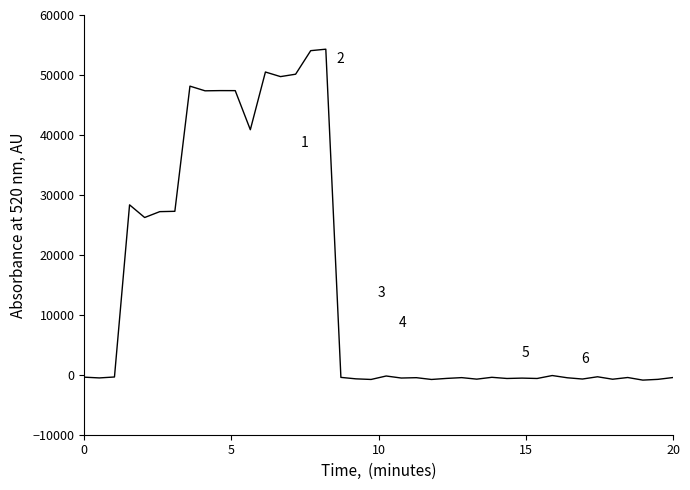

What is the difference between the maximum and minimum values?

55189.4